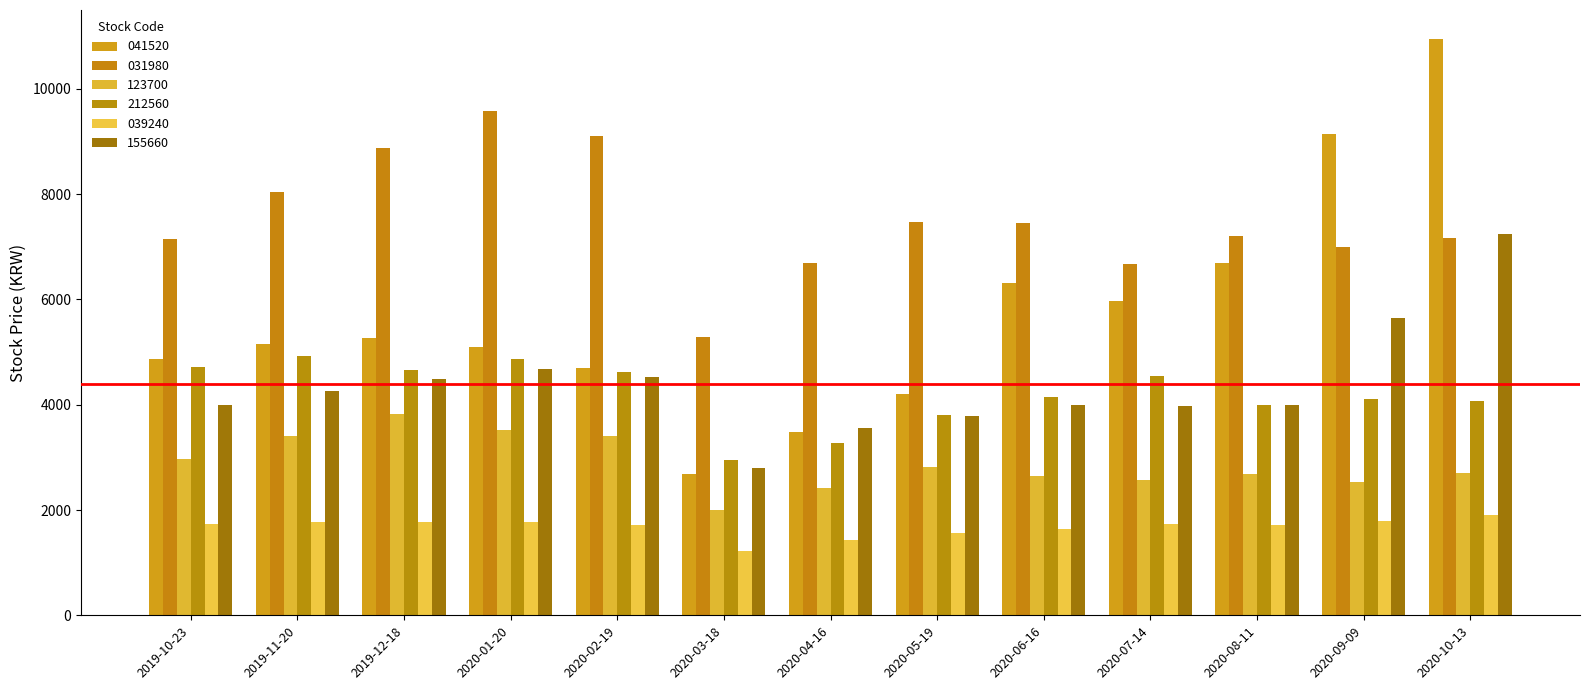

At which label does 212560 reach its peak?

2019-11-20